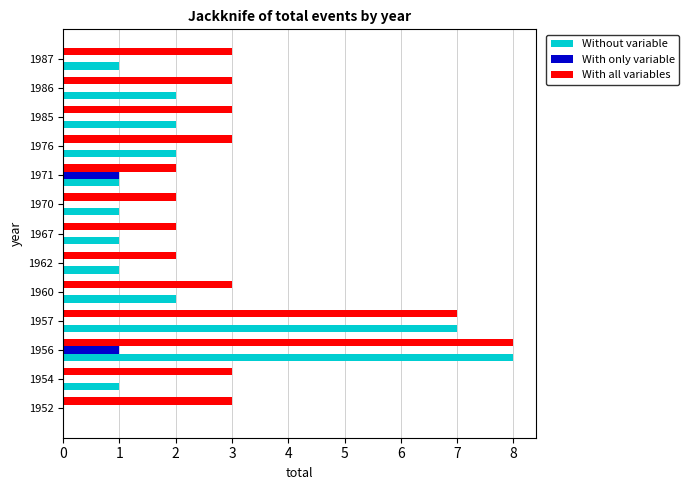

The value of With only variable at 1957 is 1. True or false?

False